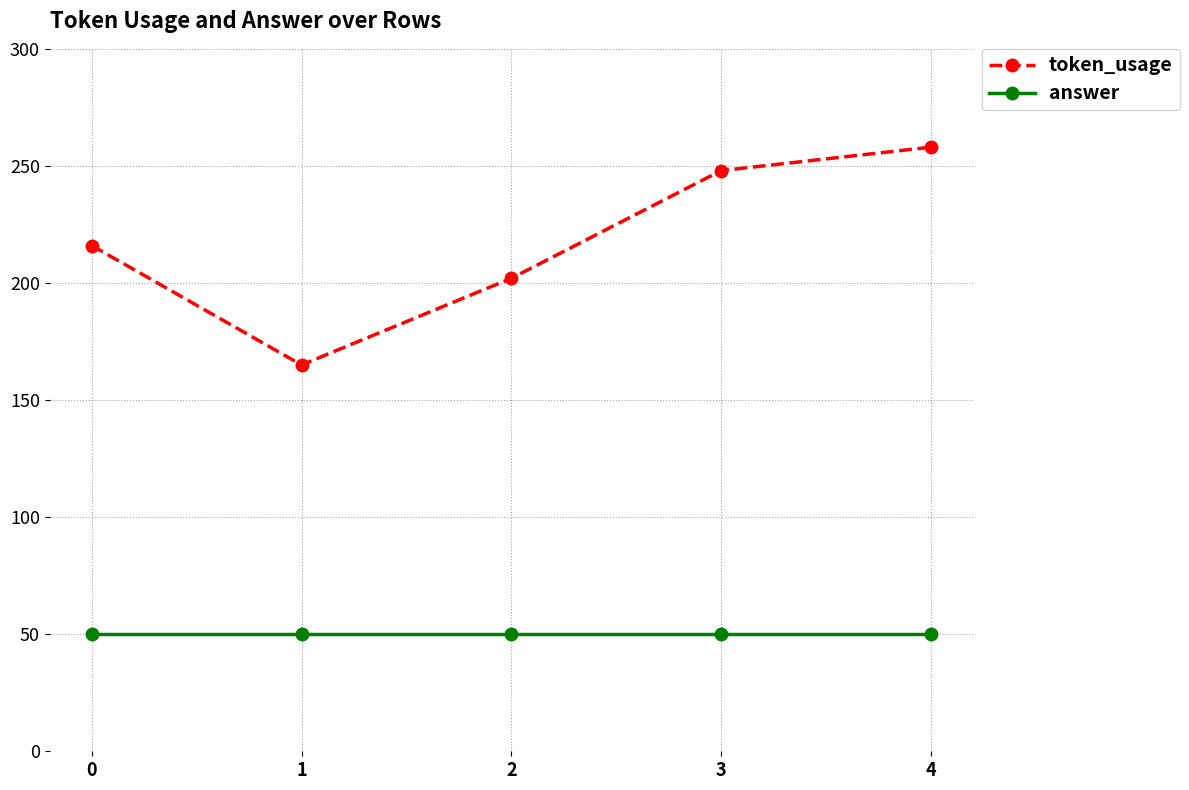

How many lines are shown in the chart?

2